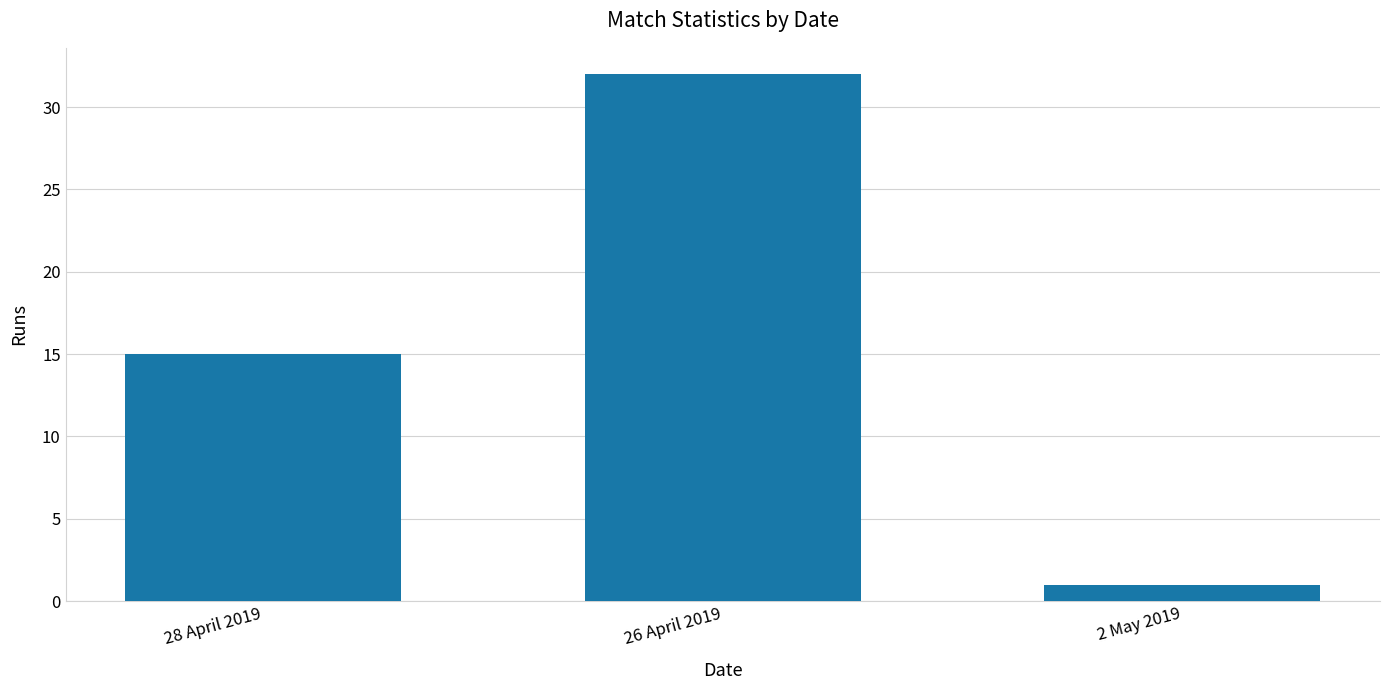

Rank the categories by value from highest to lowest.

26 April 2019, 28 April 2019, 2 May 2019